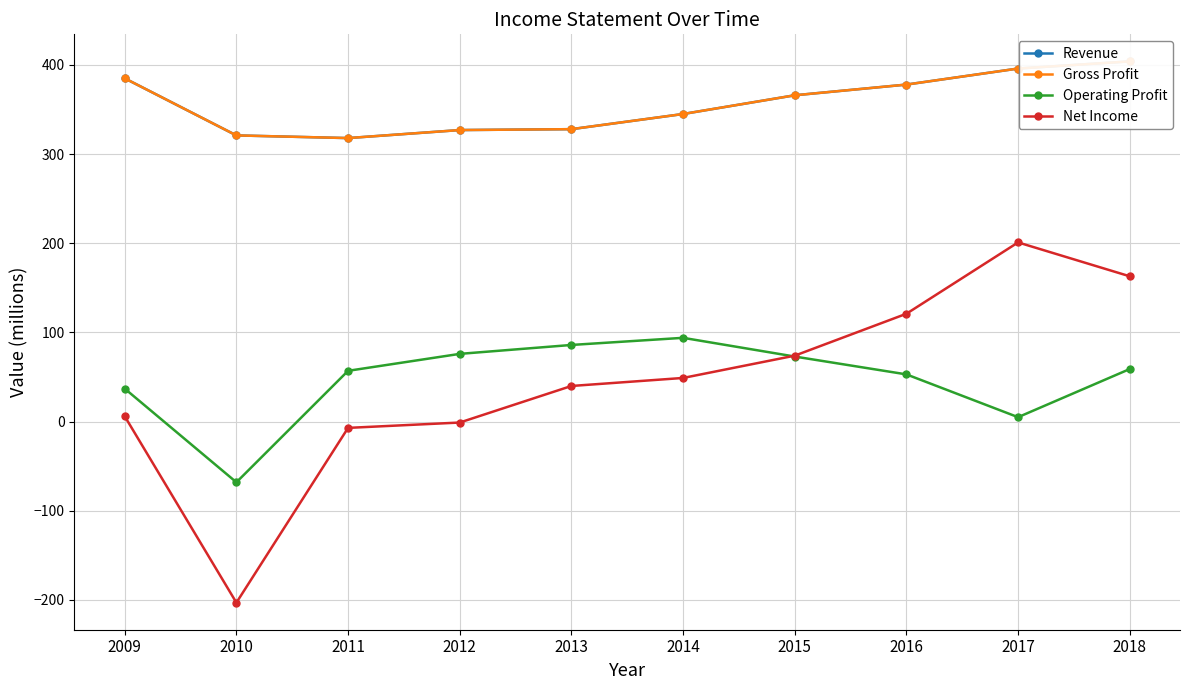

Between 2012 and 2013, which series saw the biggest shift?

Net Income